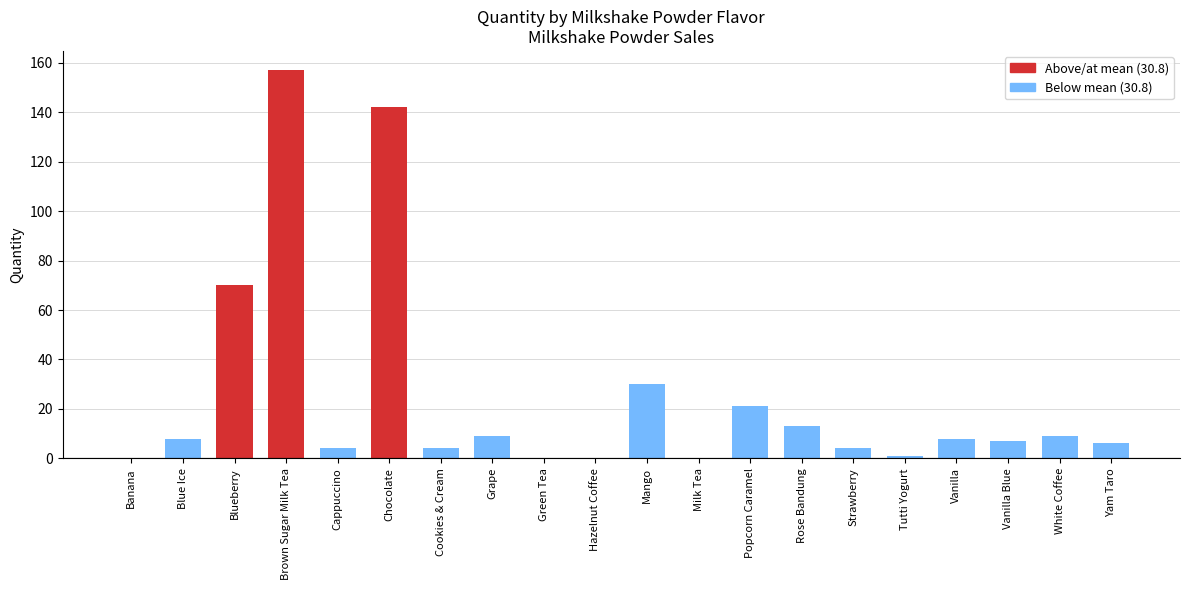

How many data points does each series have?

20